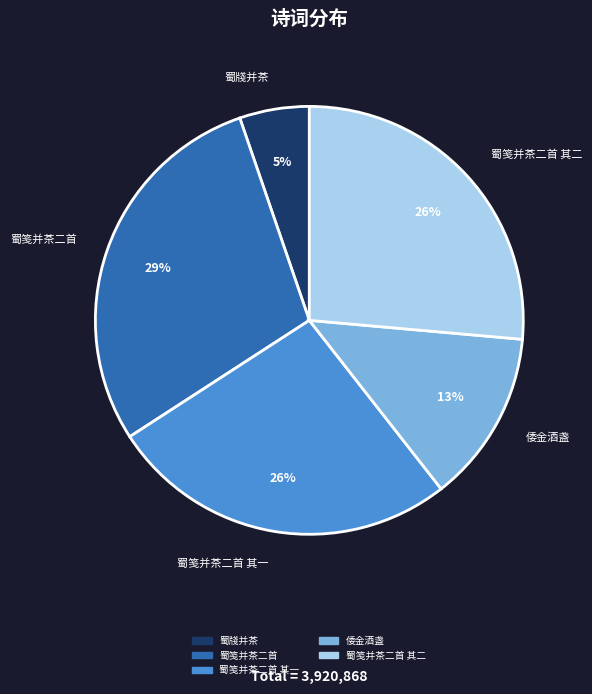

To the nearest percent, what is the average slice percentage?

20%